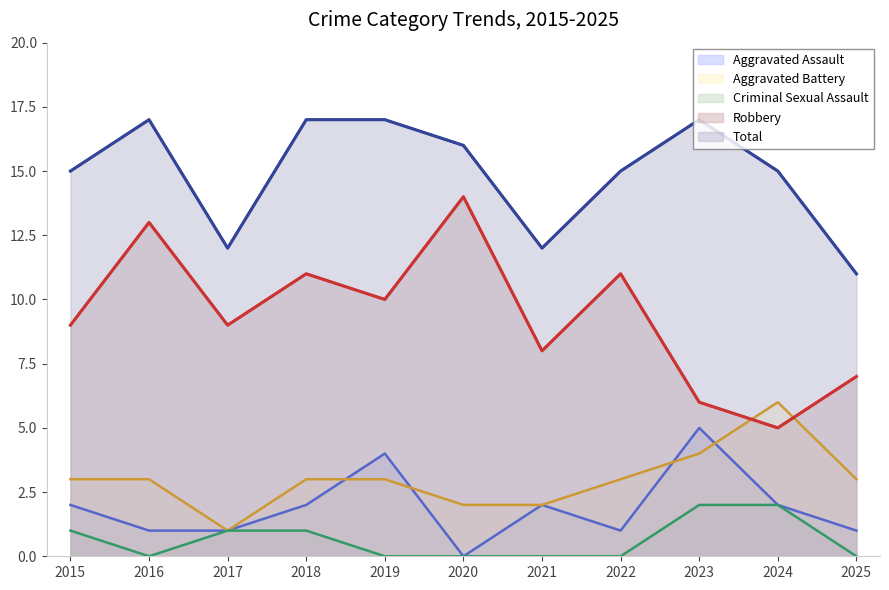

What is the maximum value shown in the chart?

17